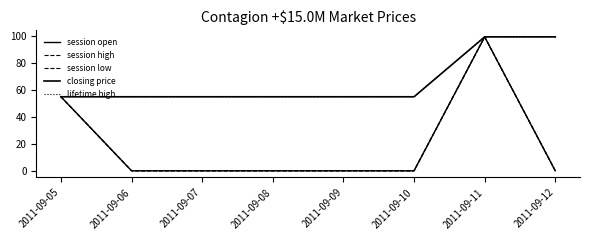

Which series has the largest range (max minus min)?

session open